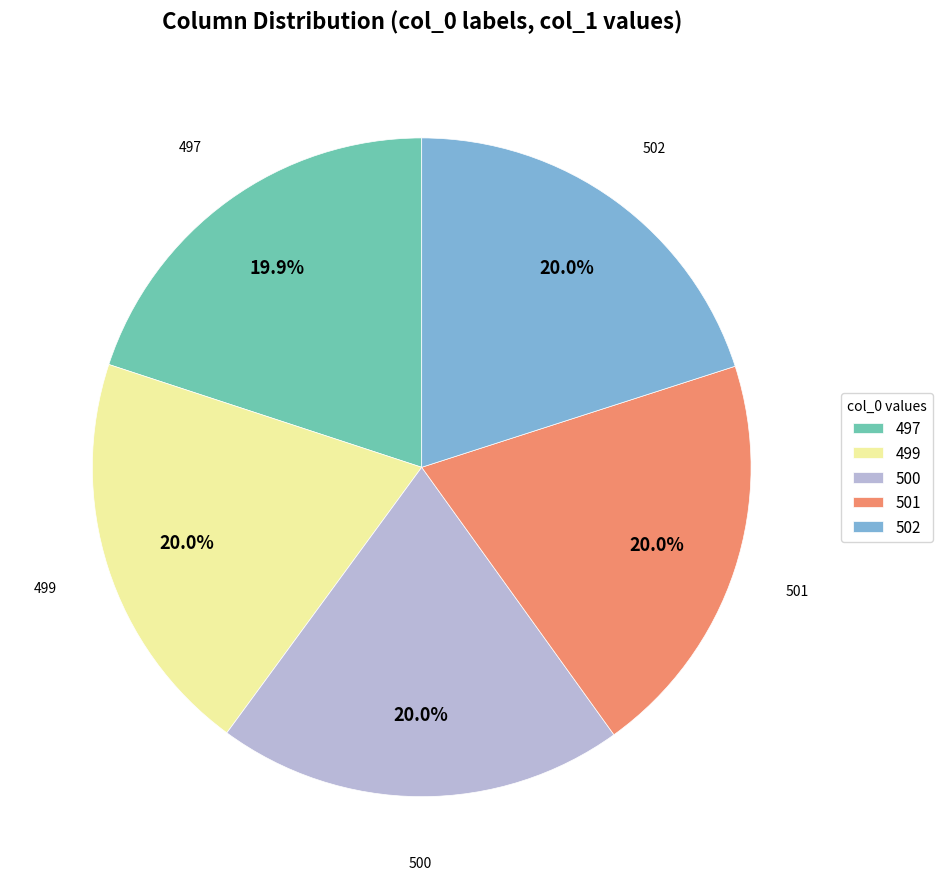

Approximately how many times larger is the value at 501 compared to 499?

1.0